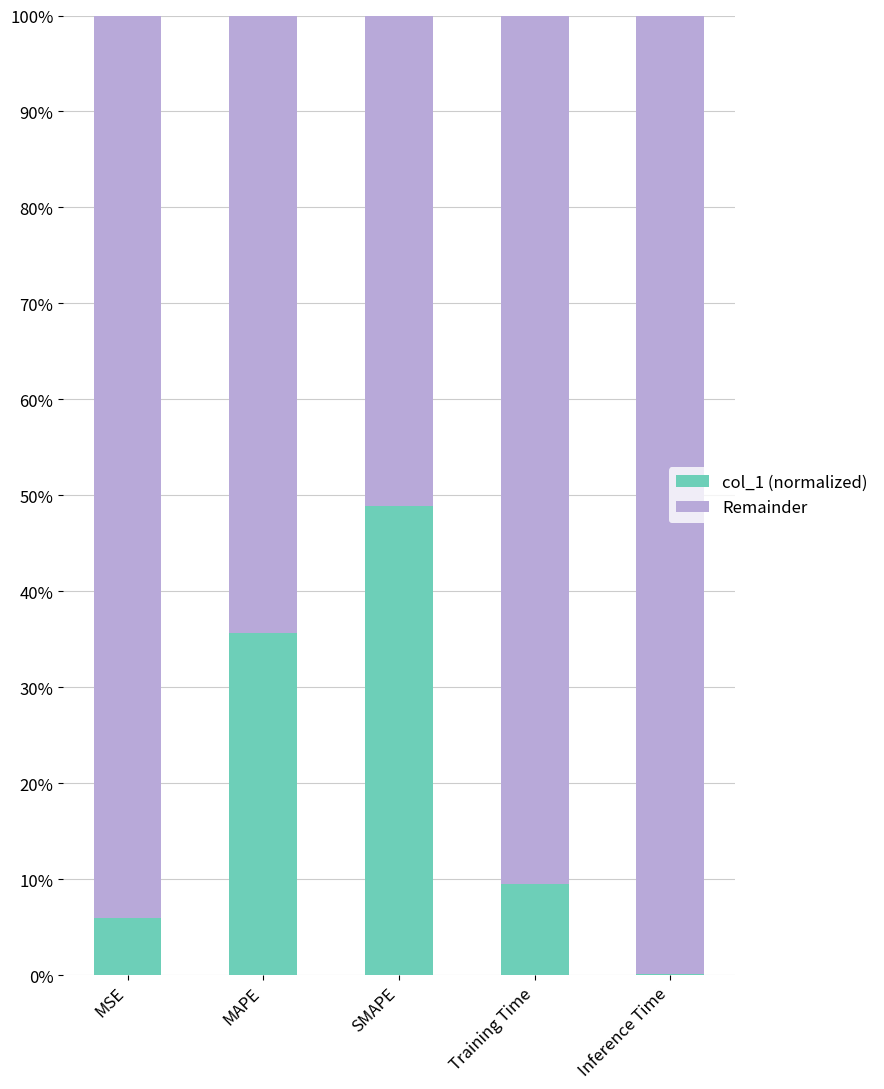

What is the sum of the Remainder values at SMAPE and MSE?

1.5